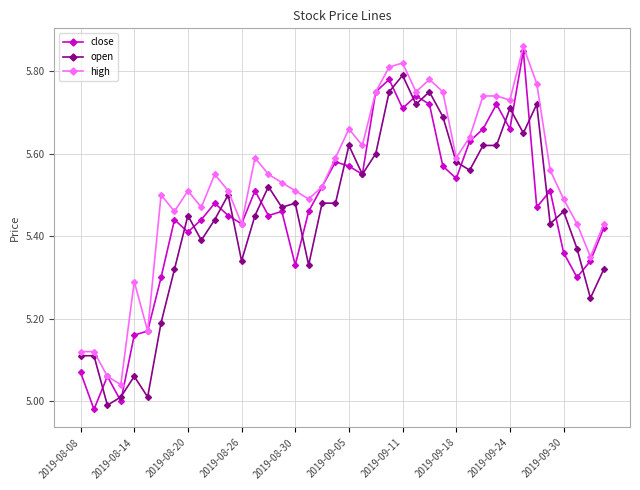

Which series has the largest range (max minus min)?

close